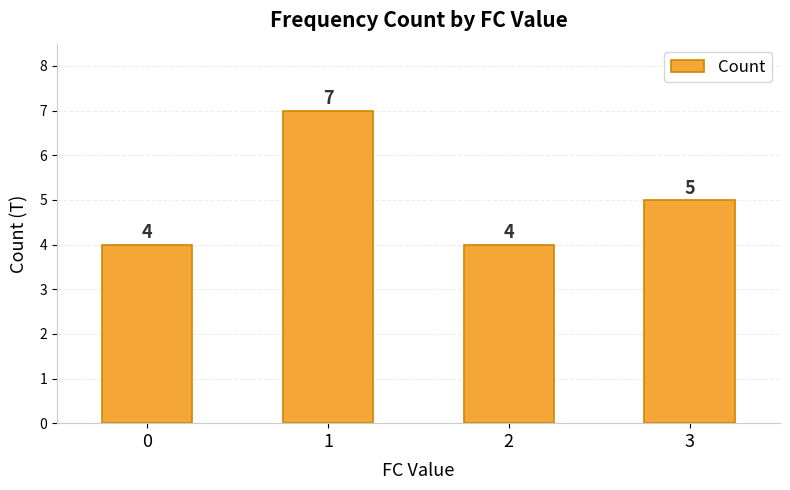

Reading left to right, extract all data points from this chart.

4	7	4	5